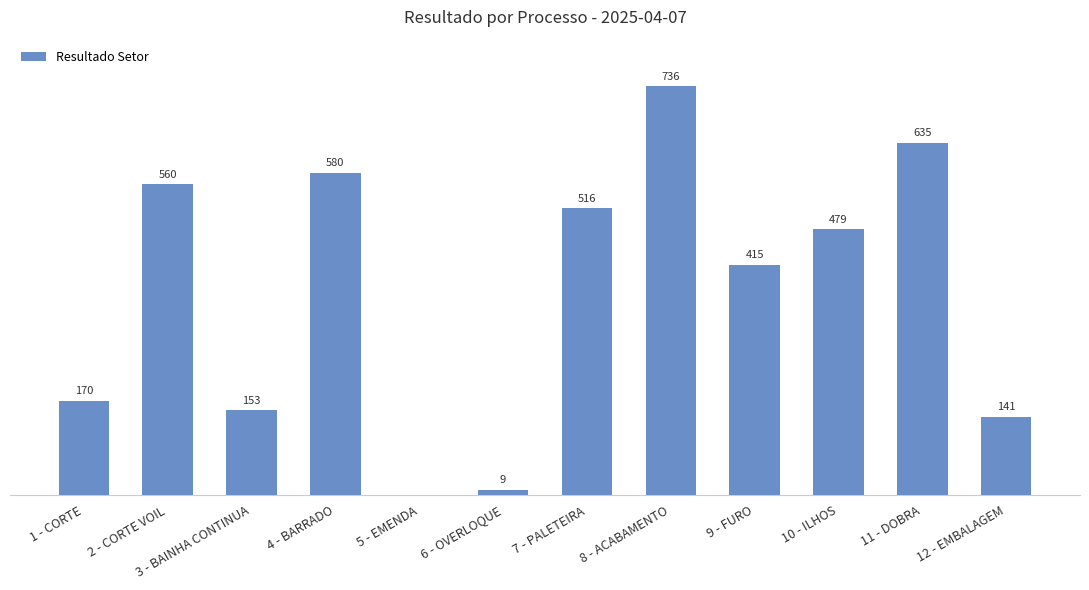

At which label is the value closest to 368?

9 - FURO